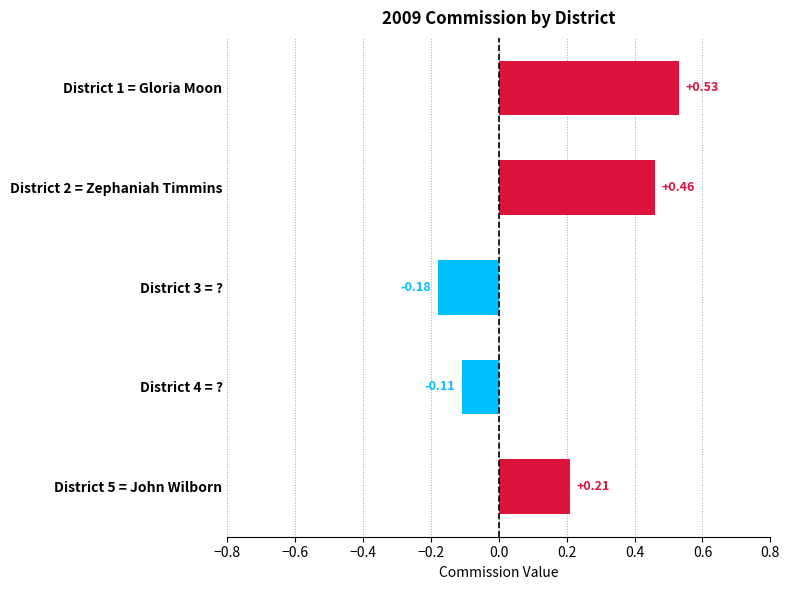

List the labels in order of value, largest first.

District 1 = Gloria Moon, District 2 = Zephaniah Timmins, District 5 = John Wilborn, District 4 = ?, District 3 = ?